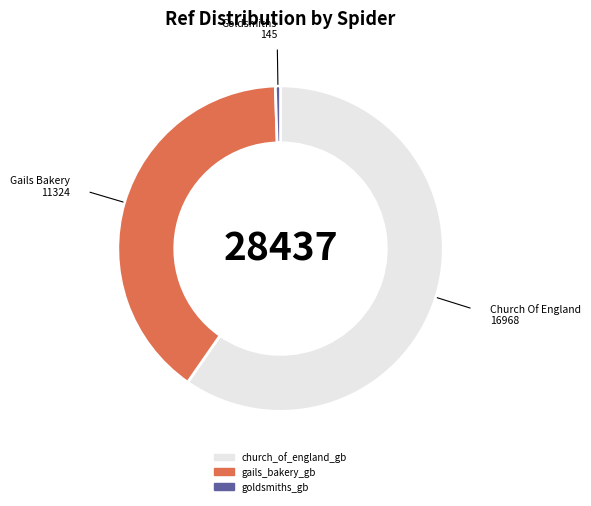

Is there a majority slice in this chart?

Yes